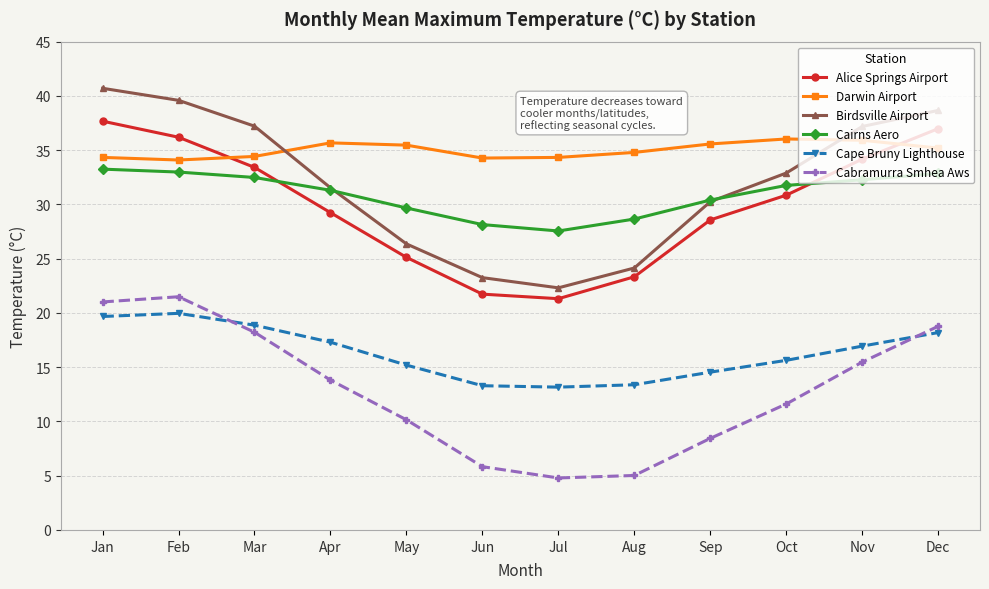

At how many categories does at least one series exceed 29?

12